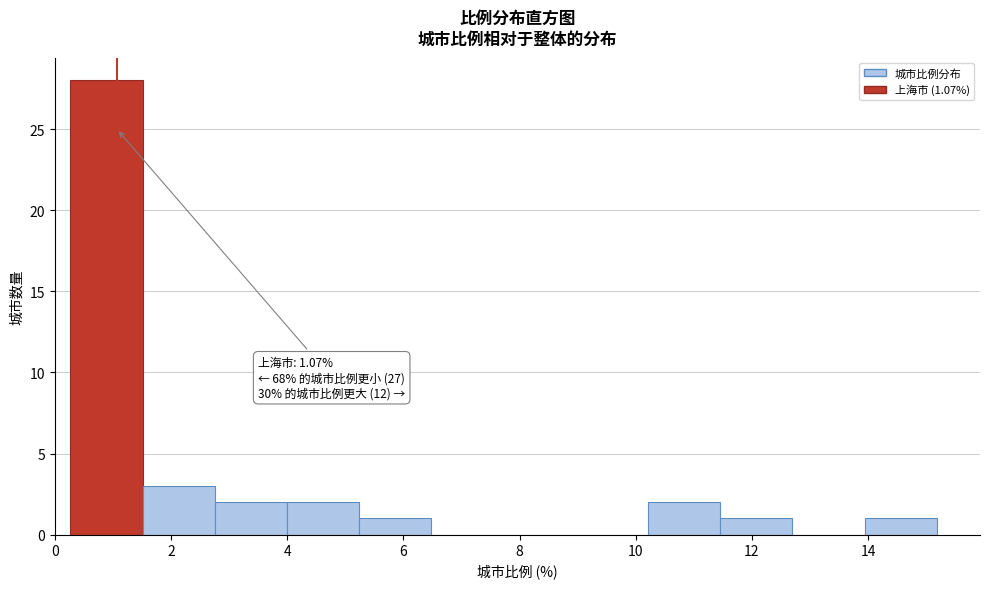

Over which range of the x-axis is the bar tallest?

0.2 to 1.6